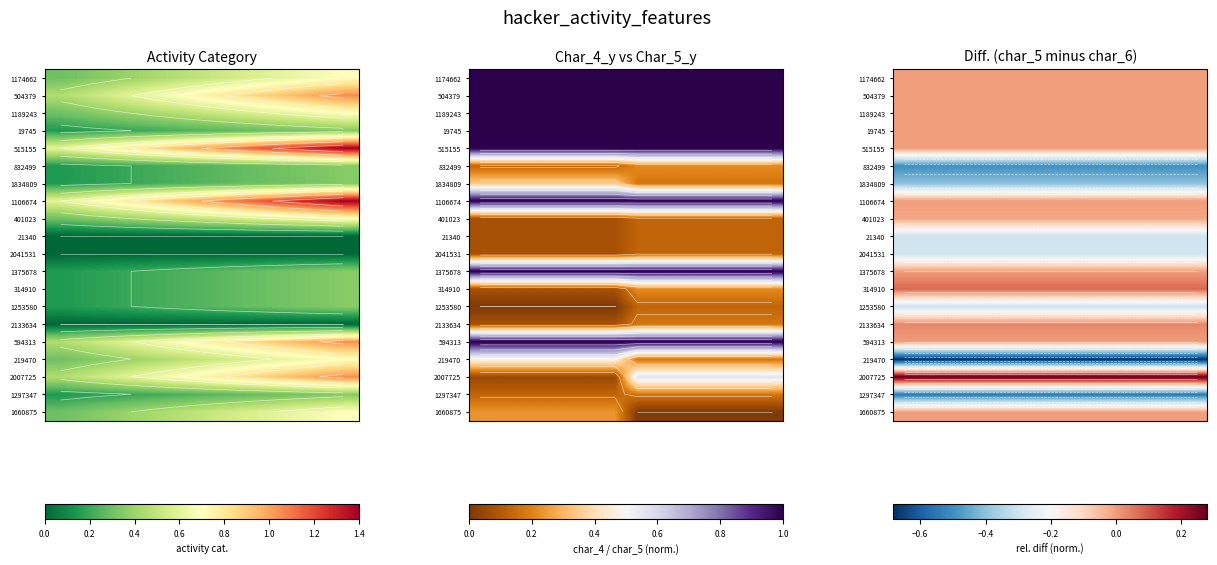

What is the smallest value displayed?

-0.7